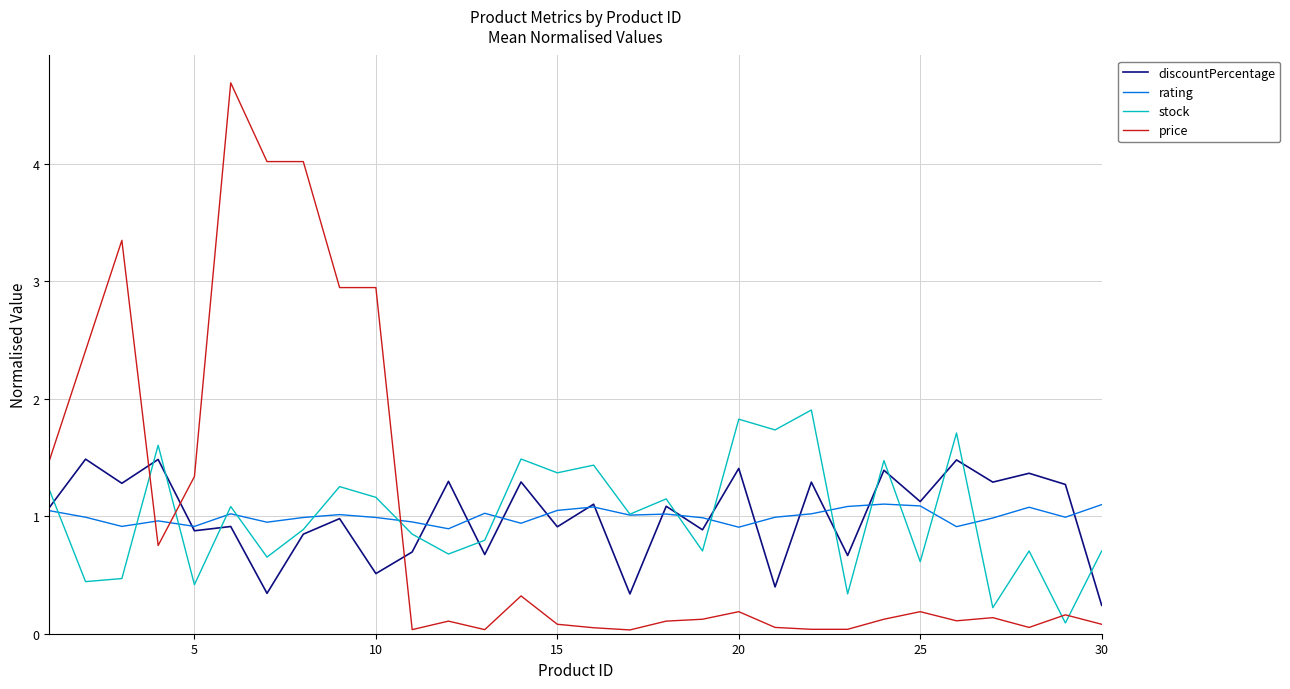

True or false: price and stock intersect in this chart.

True